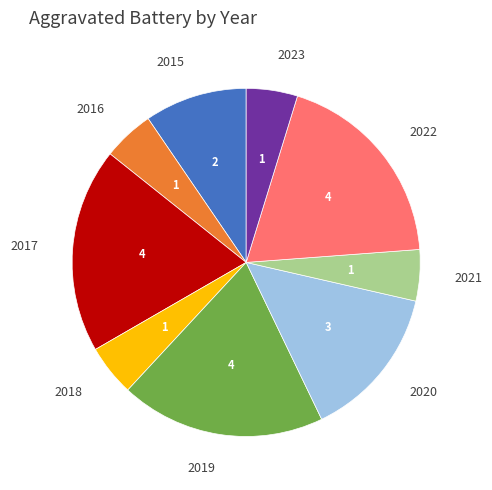

Is there a majority slice in this chart?

No